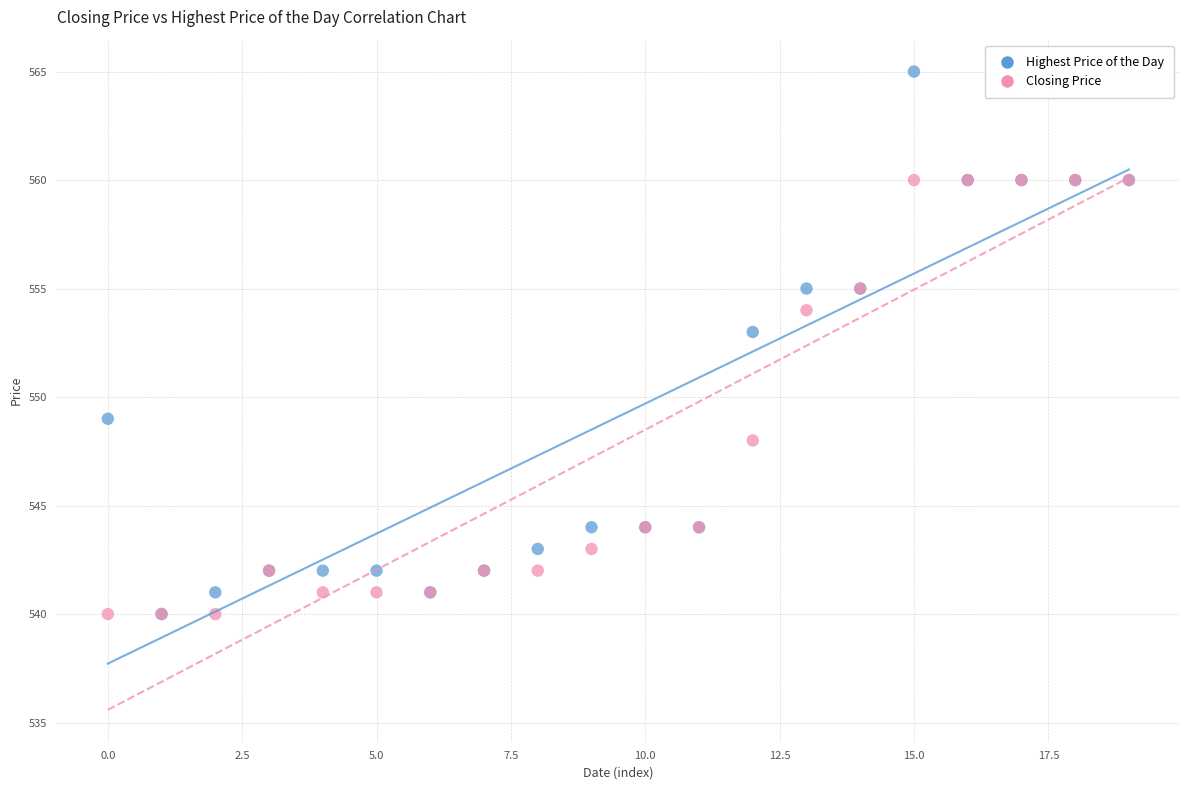

In the Highest Price of the Day series, what Y value is closest to 552?

553